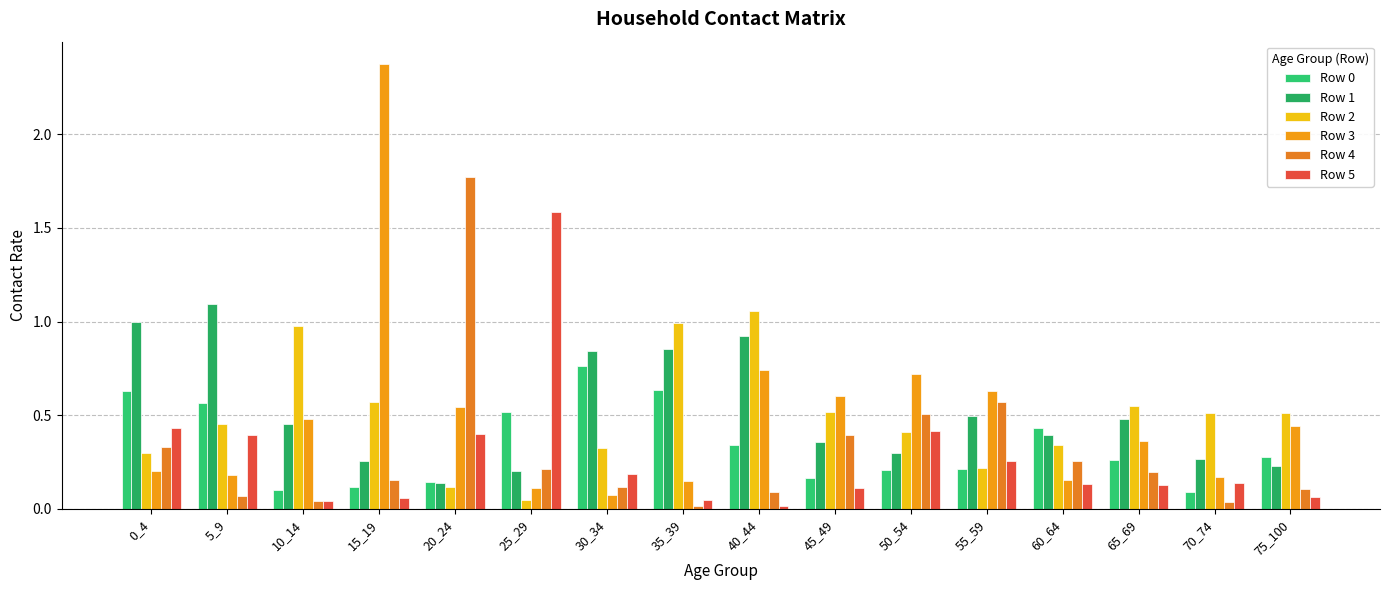

Is the value of Row 0 at 5_9 greater than the value of Row 2 at 35_39?

No